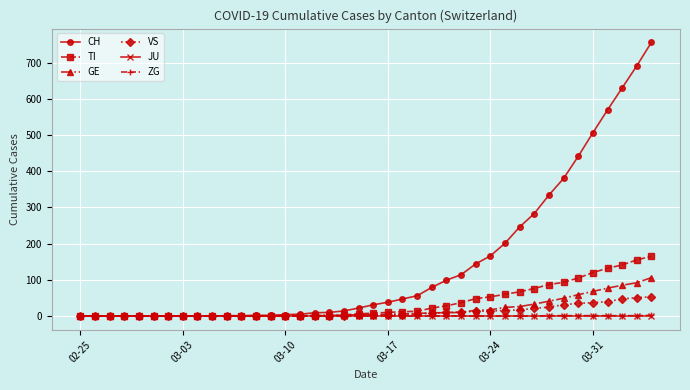

What is the sum of all GE values?

755